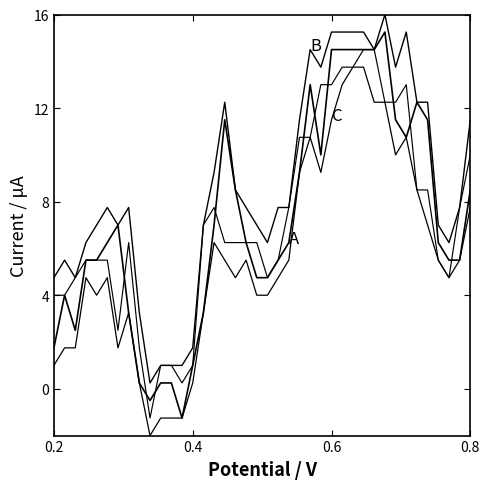

How many lines are shown in the chart?

4